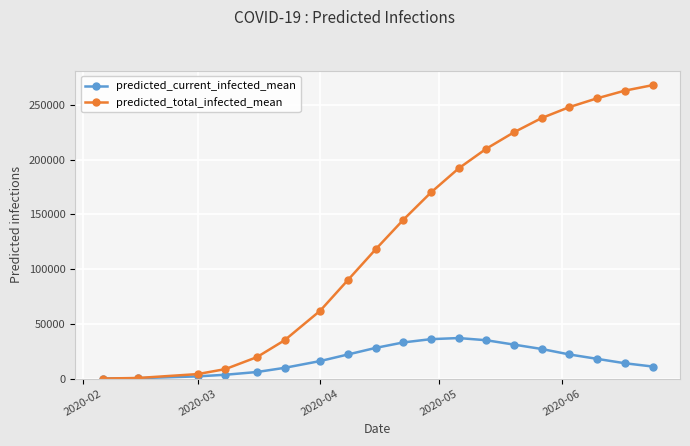

True or false: predicted_total_infected_mean has more than 0 interior local peaks.

False